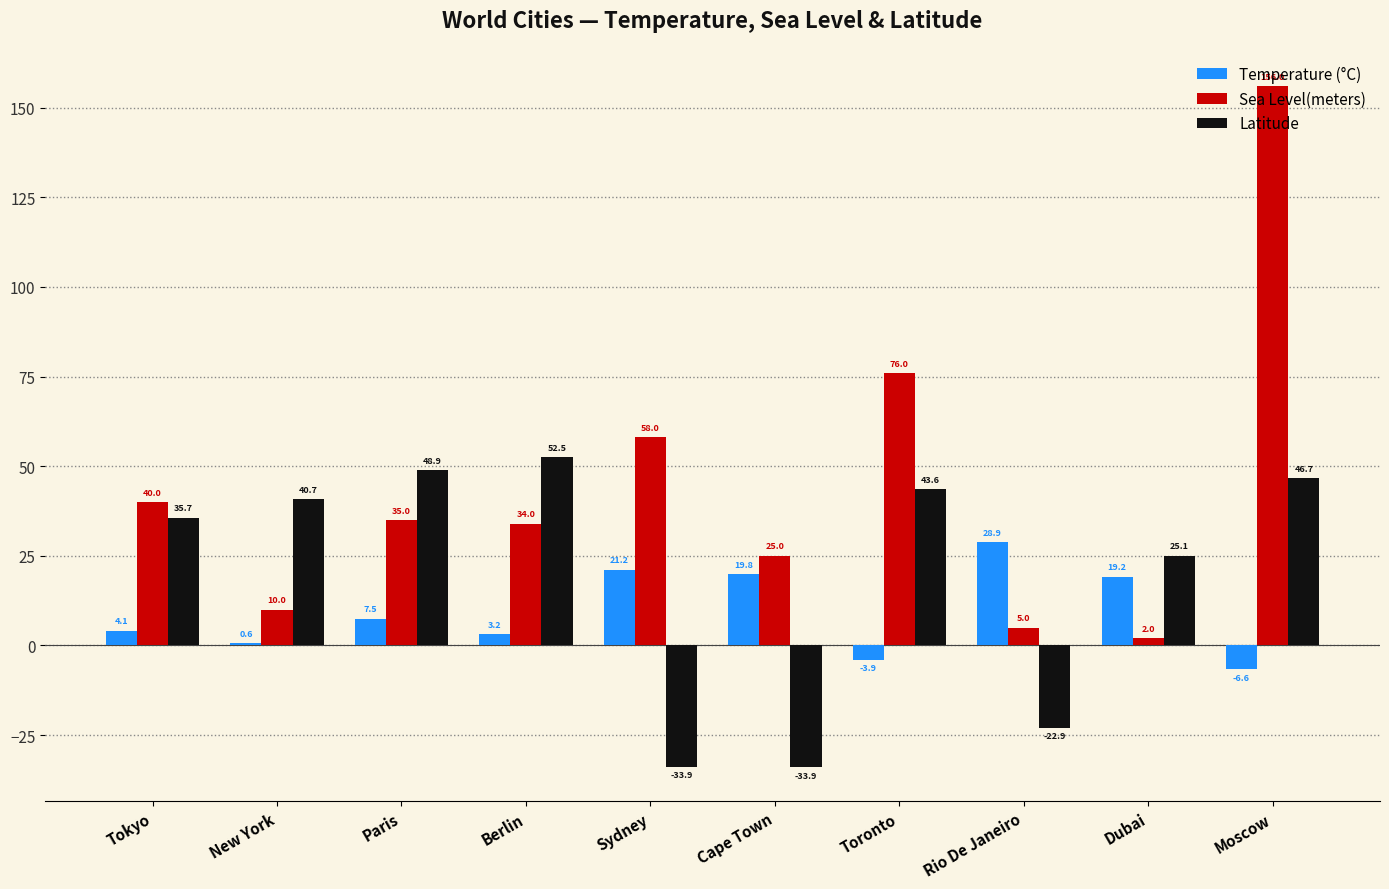

Does the chart contain stacked bars?

No